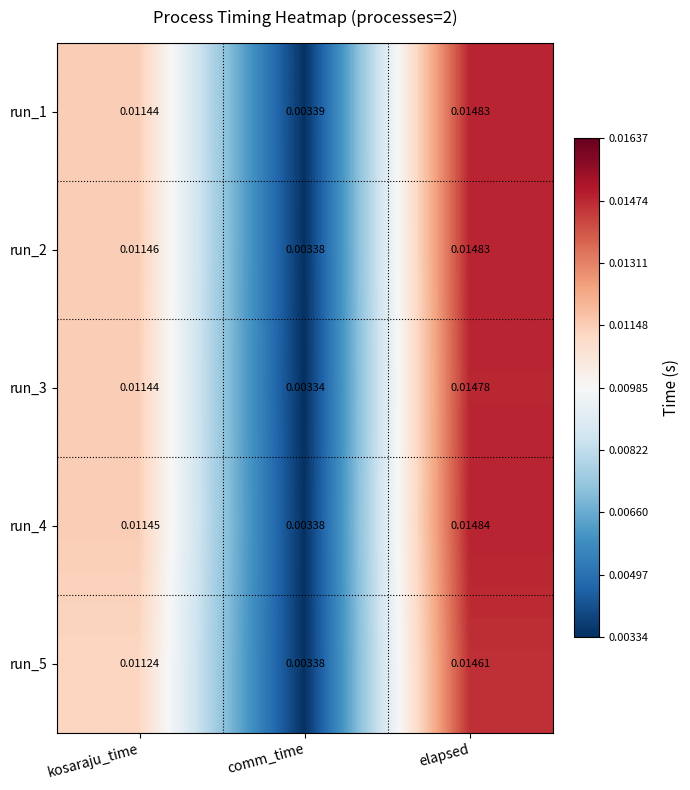

At which category does the chart reach its minimum across all series?

comm_time